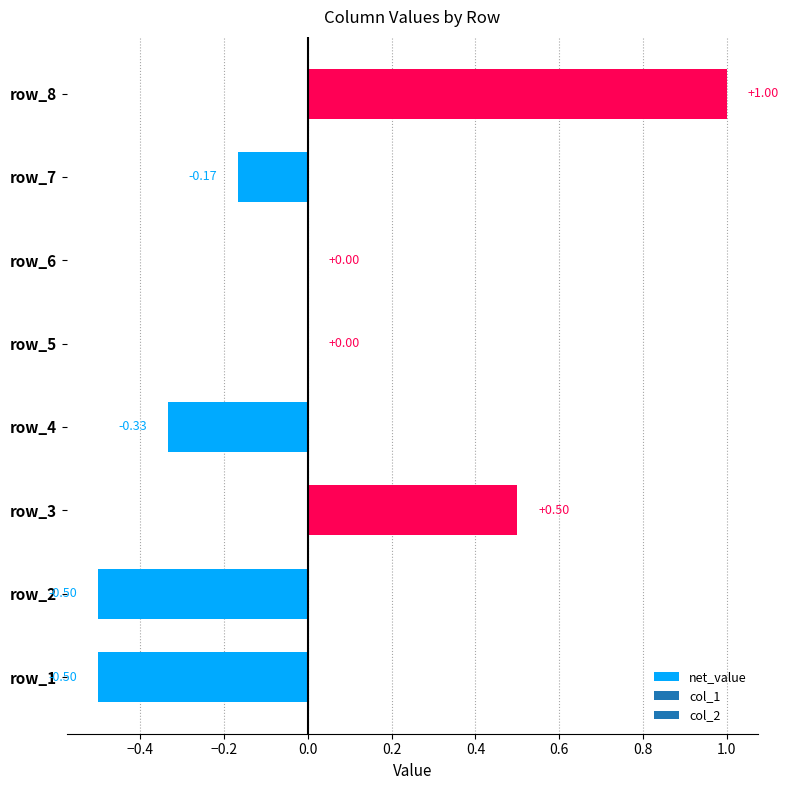

Between row_2 and row_5, which is larger?

row_5